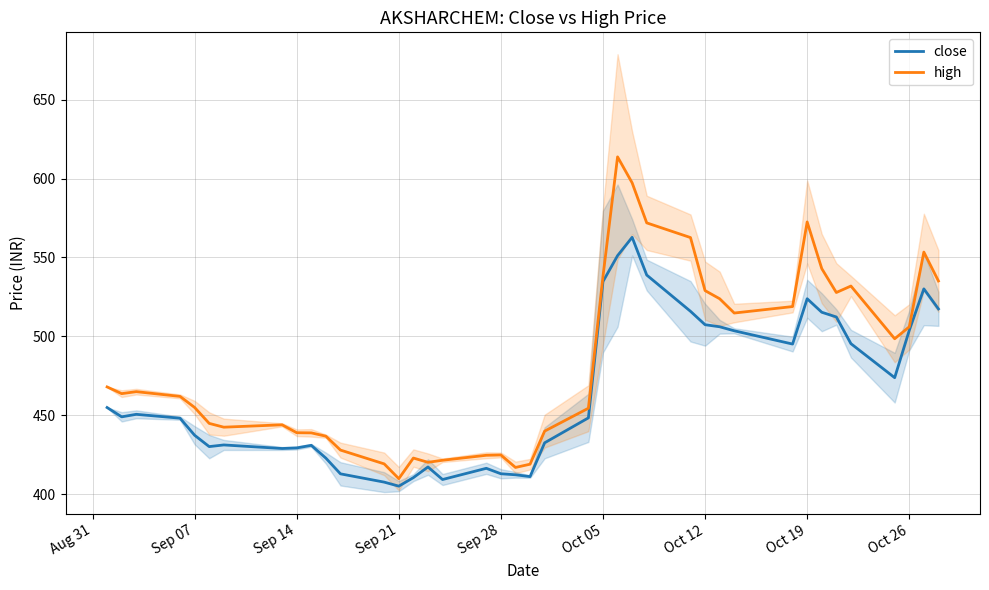

What is the maximum value for close?

562.8